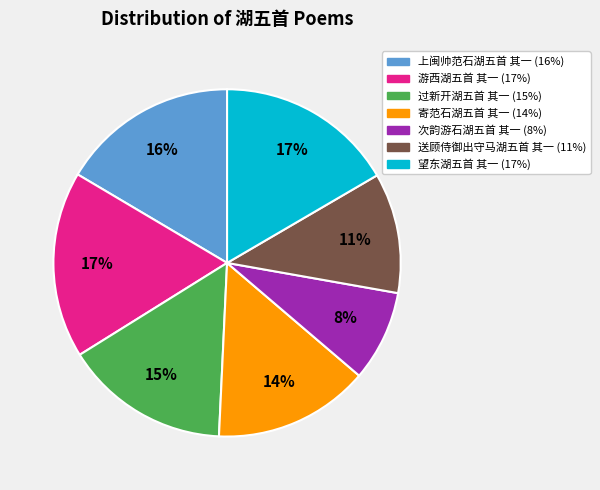

How many segments does this pie chart have?

7